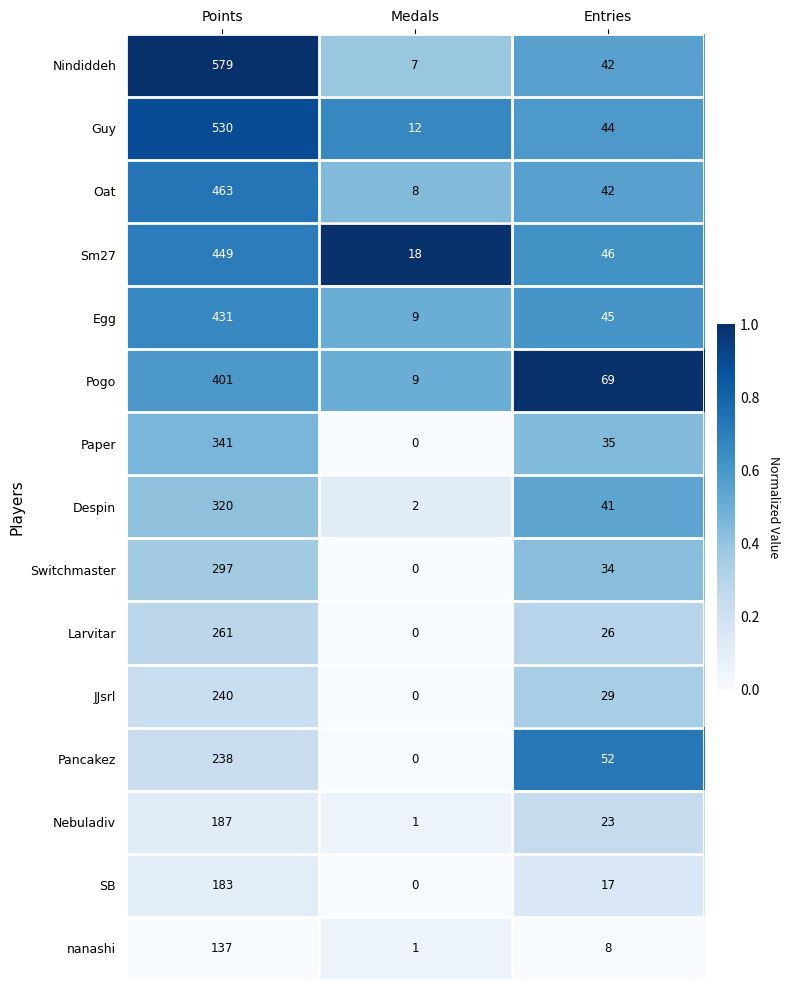

What is the average value of the Oat series?

171